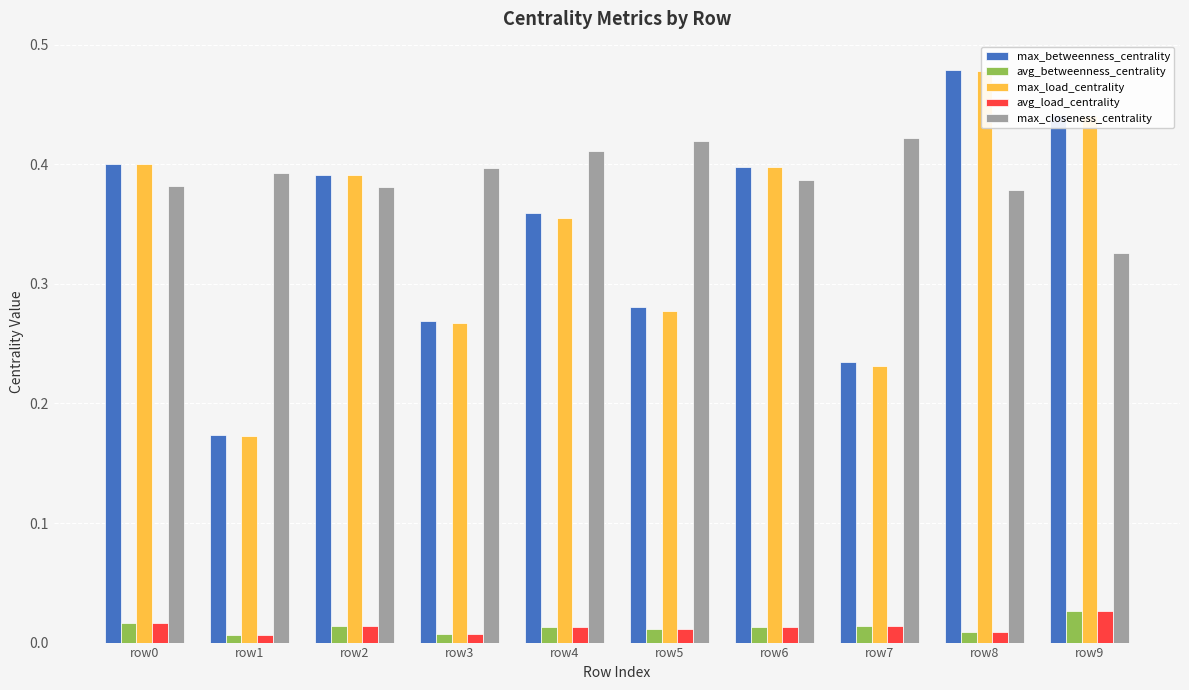

At how many categories does at least one series exceed 0?

10